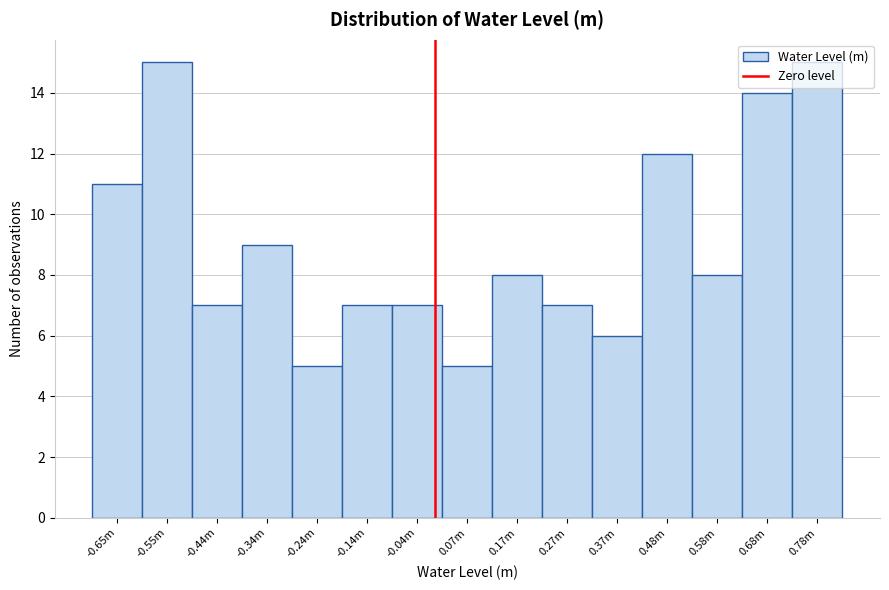

Approximately how many times larger is the value at -0.14m compared to -0.24m?

1.4